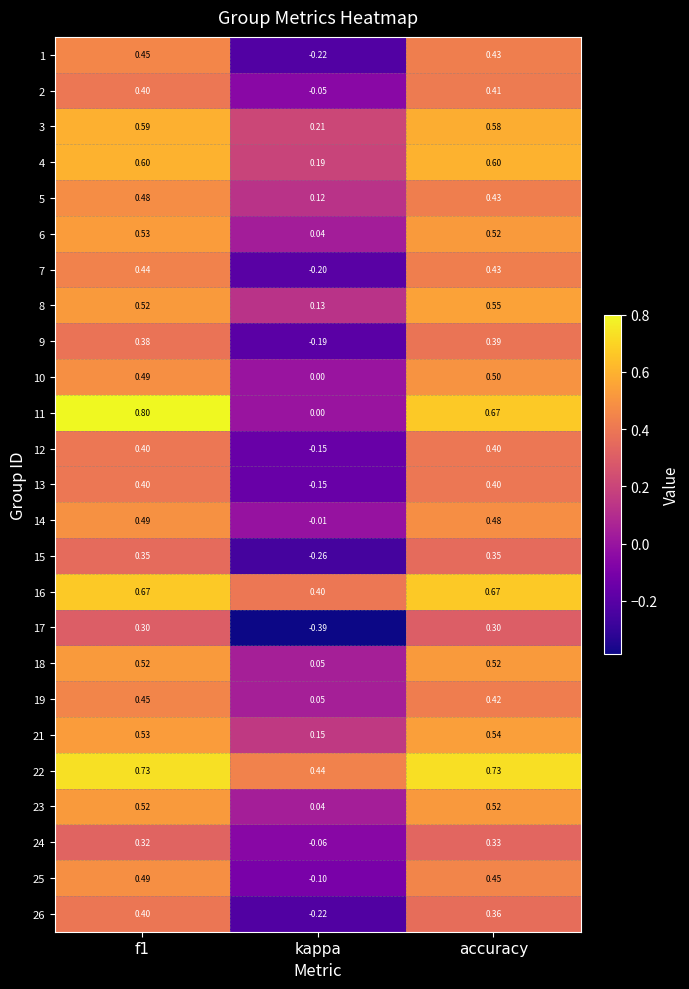

Where is 1 nearest to the value 0?

kappa